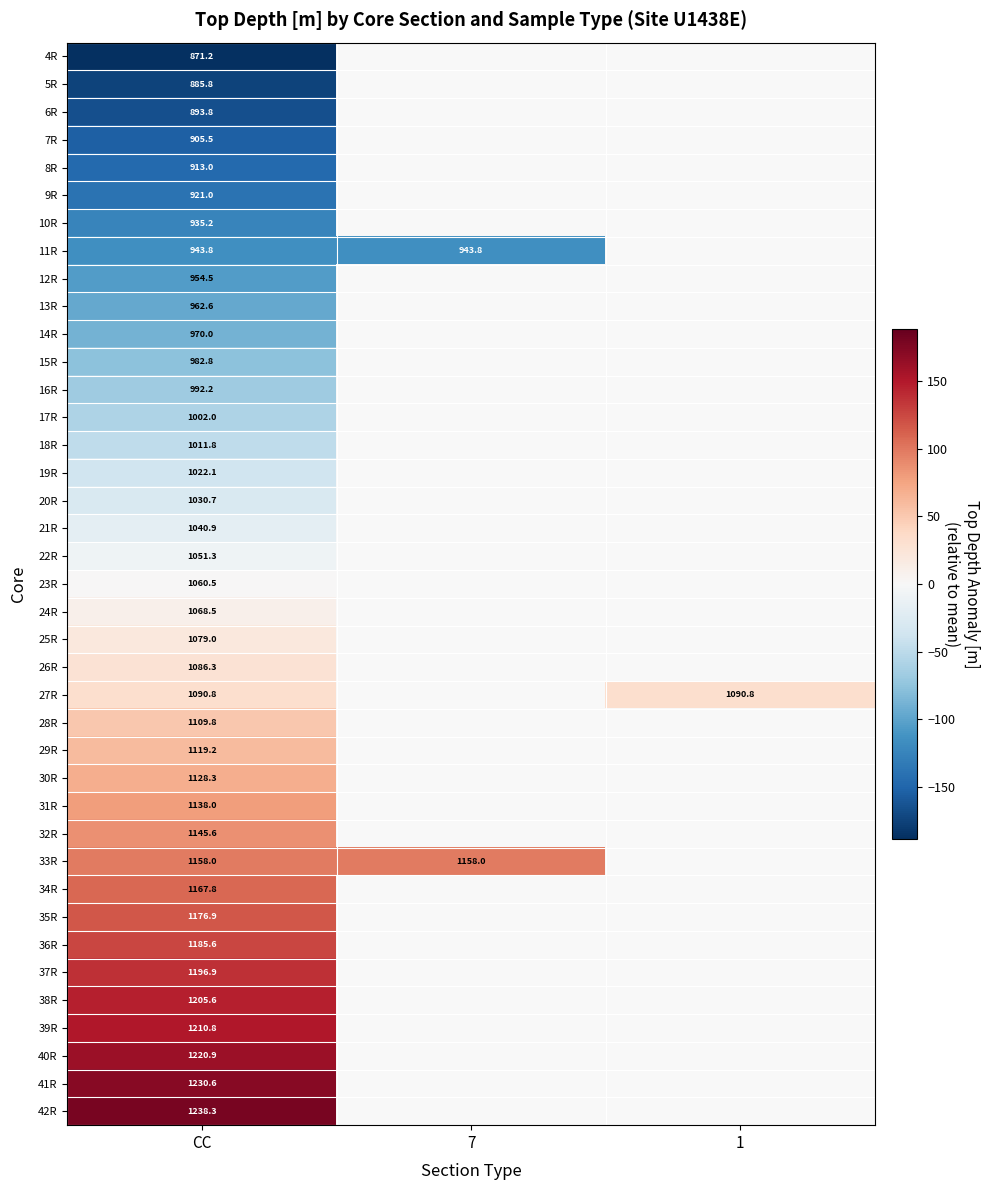

Which category has the lowest value across all series?

CC